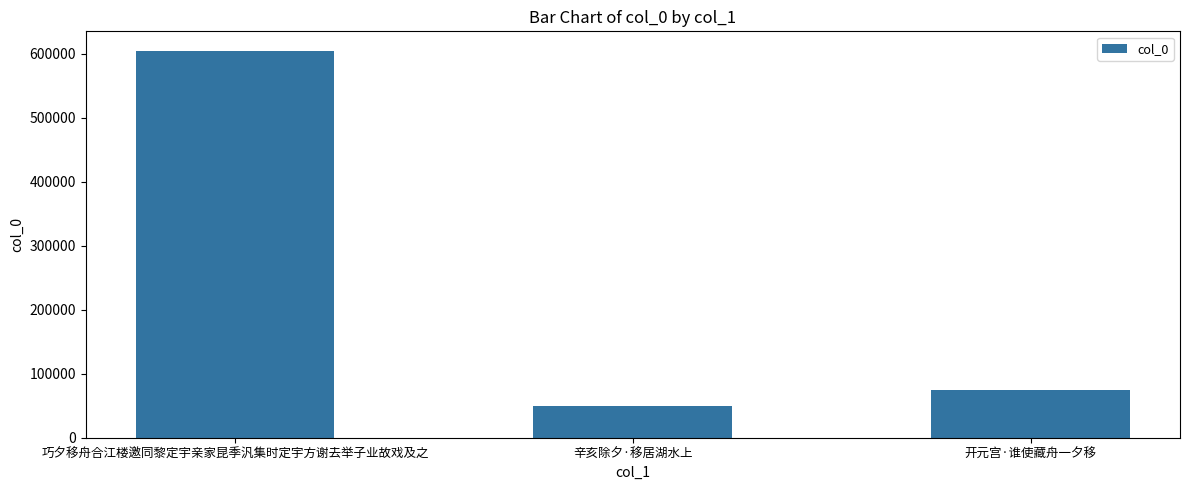

Reading left to right, list all the values displayed in this chart.

巧夕移舟合江楼邀同黎定宇亲家昆季汎集时定宇方谢去举子业故戏及之=604851	辛亥除夕·移居湖水上=50210	开元宫·谁使藏舟一夕移=74670